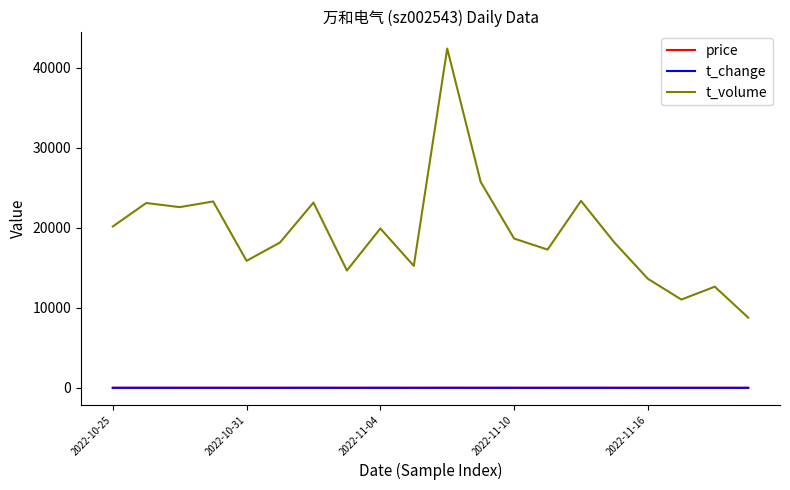

Which series has the largest total across all categories?

t_volume